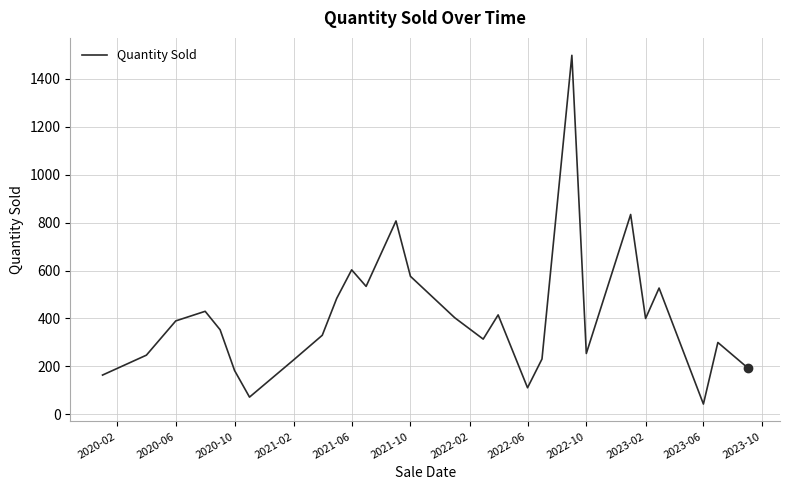

What is the greatest value displayed?

1498